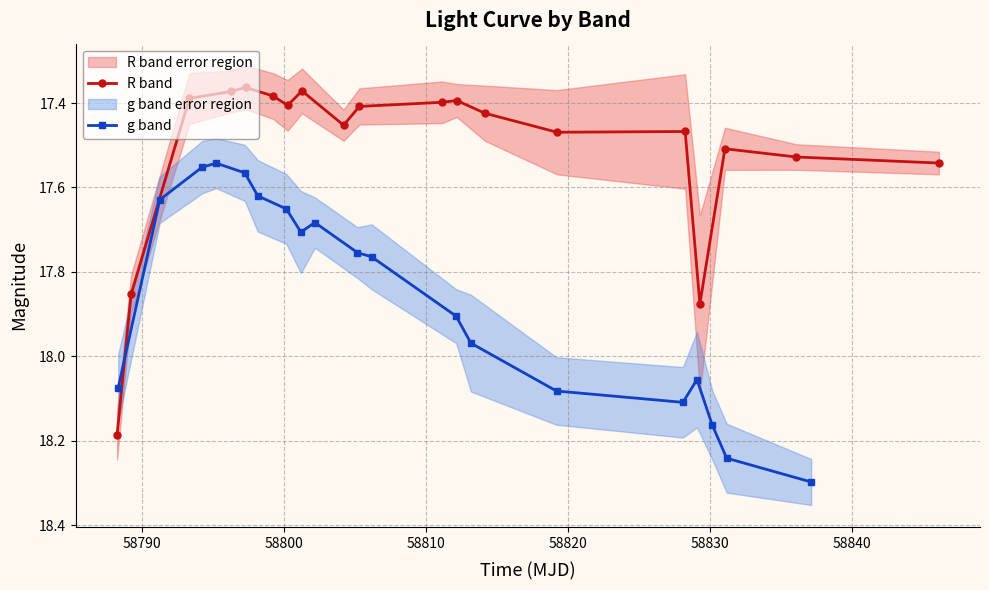

True or false: R band has more than 0 points higher than both neighbors.

True